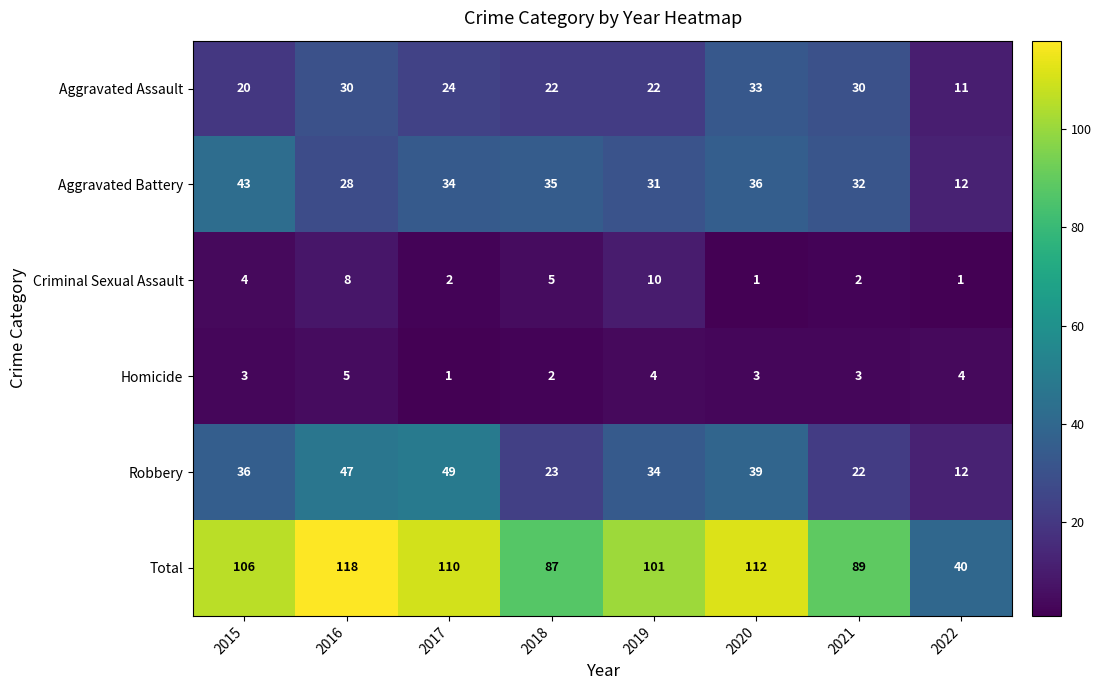

What is the sum of the Criminal Sexual Assault values at 2018 and 2017?

7